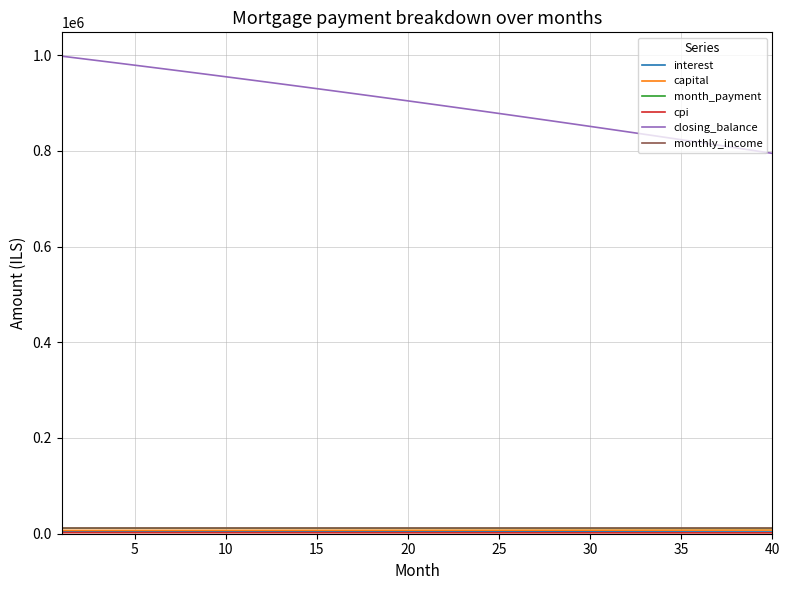

Which series has the widest spread of values?

closing_balance